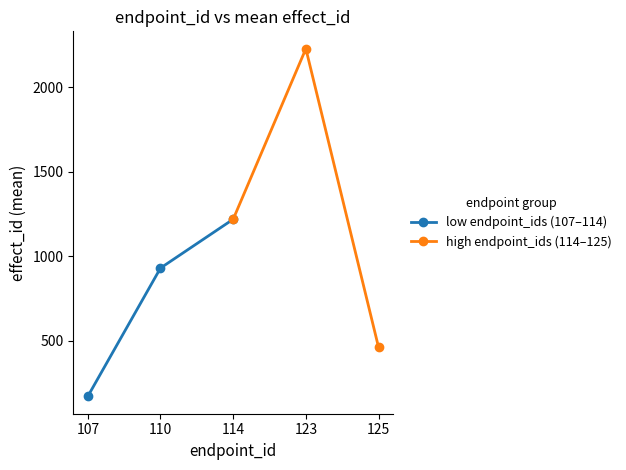

At which label is low endpoint_ids (107–114) closest to 696?

110